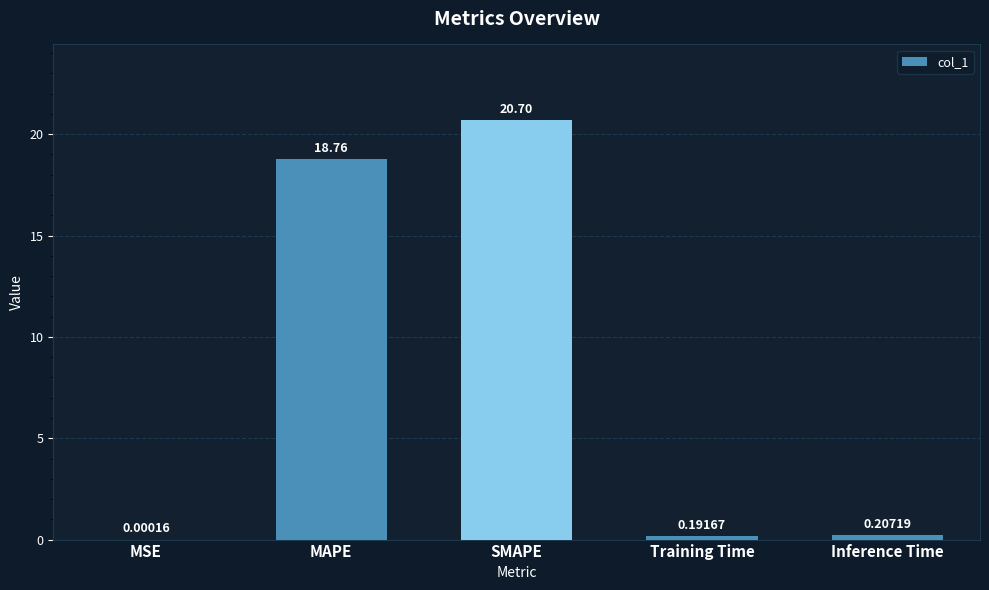

Which label corresponds to the largest value in the chart?

SMAPE